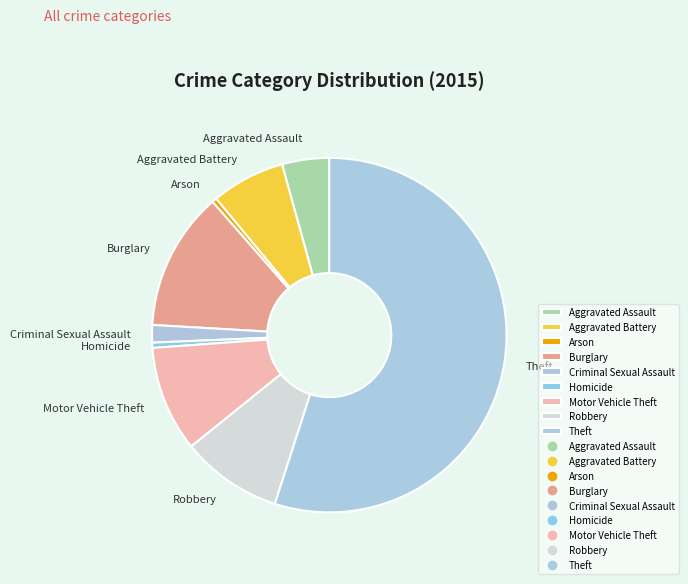

Count the number of slices in the pie.

9